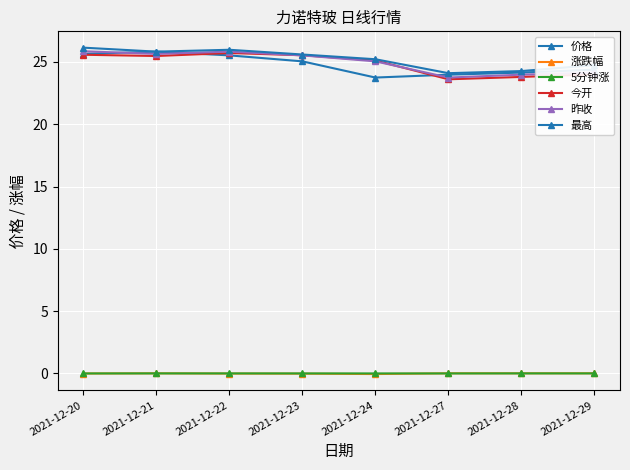

What is the sum of all 今开 values?

198.9